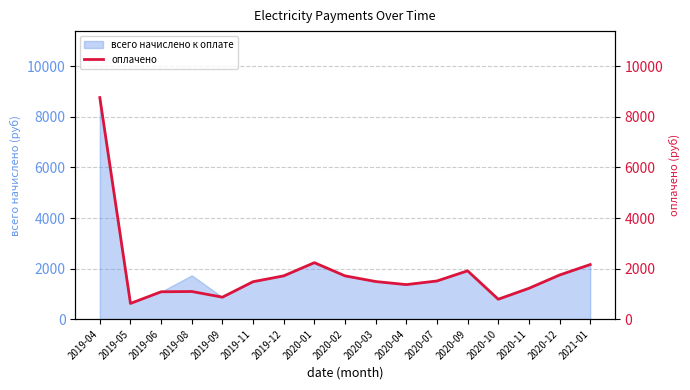

How many values are below 1487?

8